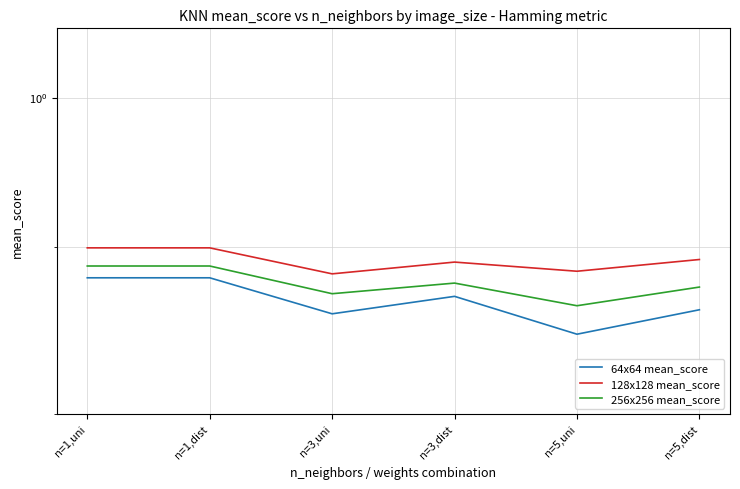

Is it true that 64x64 mean_score equals 0.8 at n=5,uni?

True